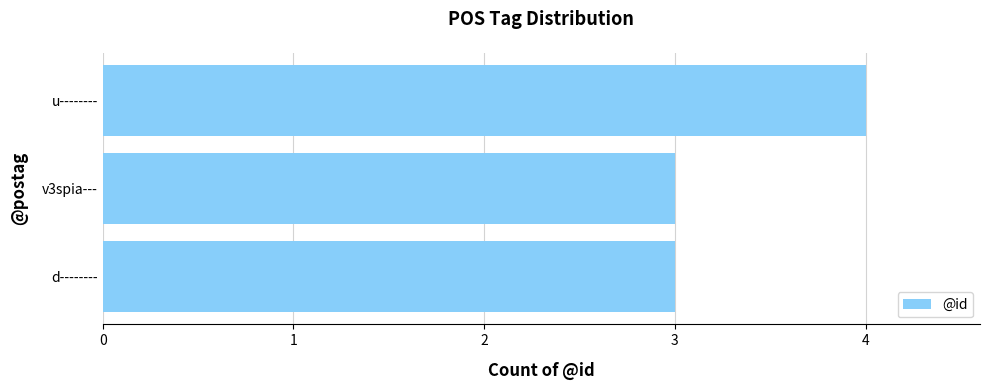

Does the chart contain stacked bars?

No